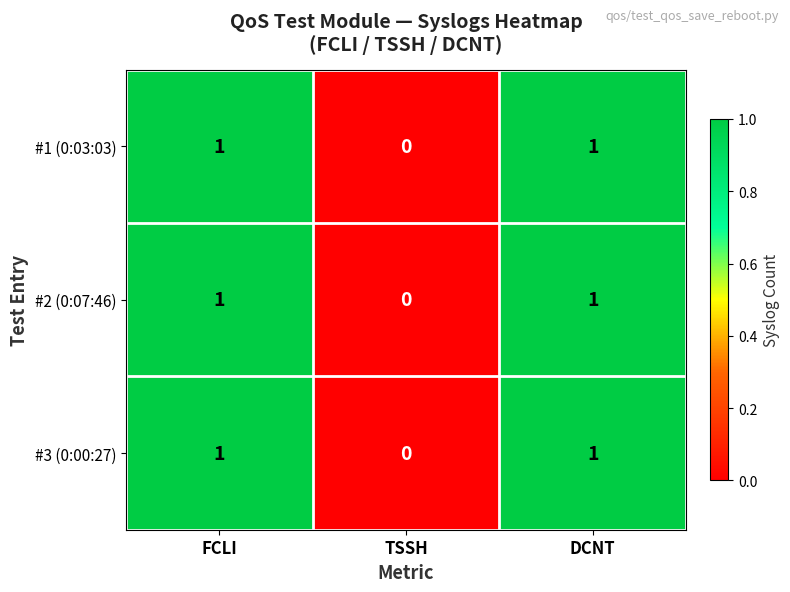

Reading left to right, what are all the values shown in this chart?

#1 (0:03:03): 1	0	1
#2 (0:07:46): 1	0	1
#3 (0:00:27): 1	0	1